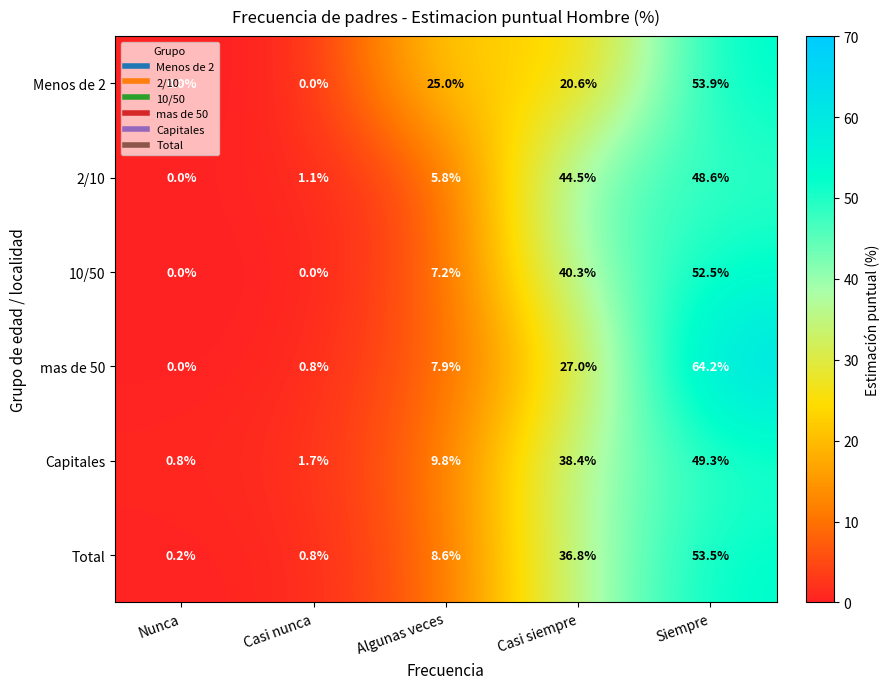

What is the average value of the Total series?

20.0